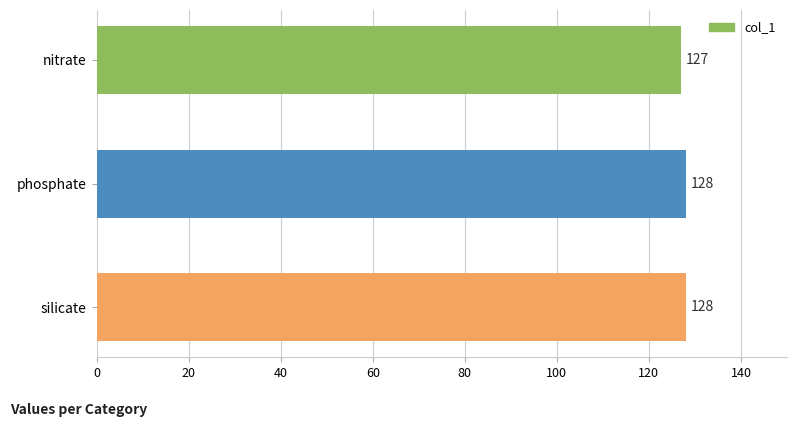

Reading bottom to top, what are all the values shown in this chart?

128	128	127